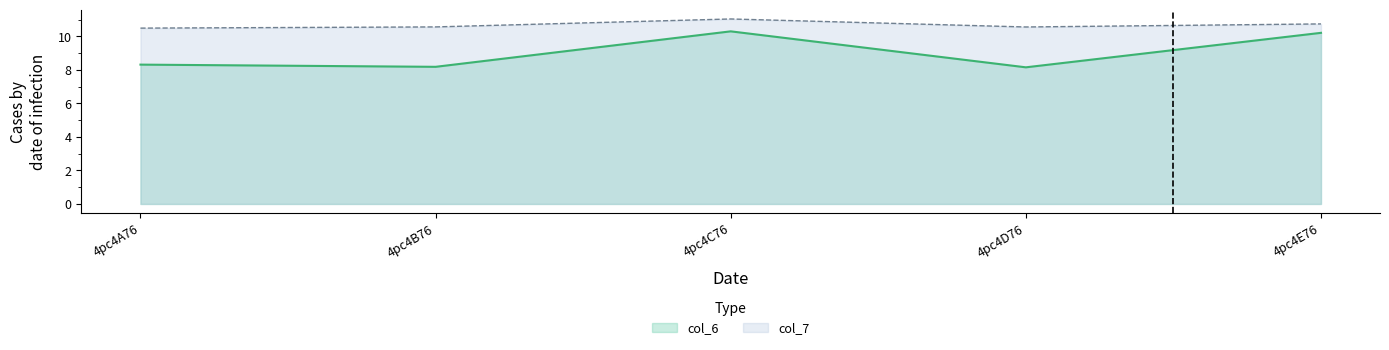

Which series has the widest spread of values?

col_6